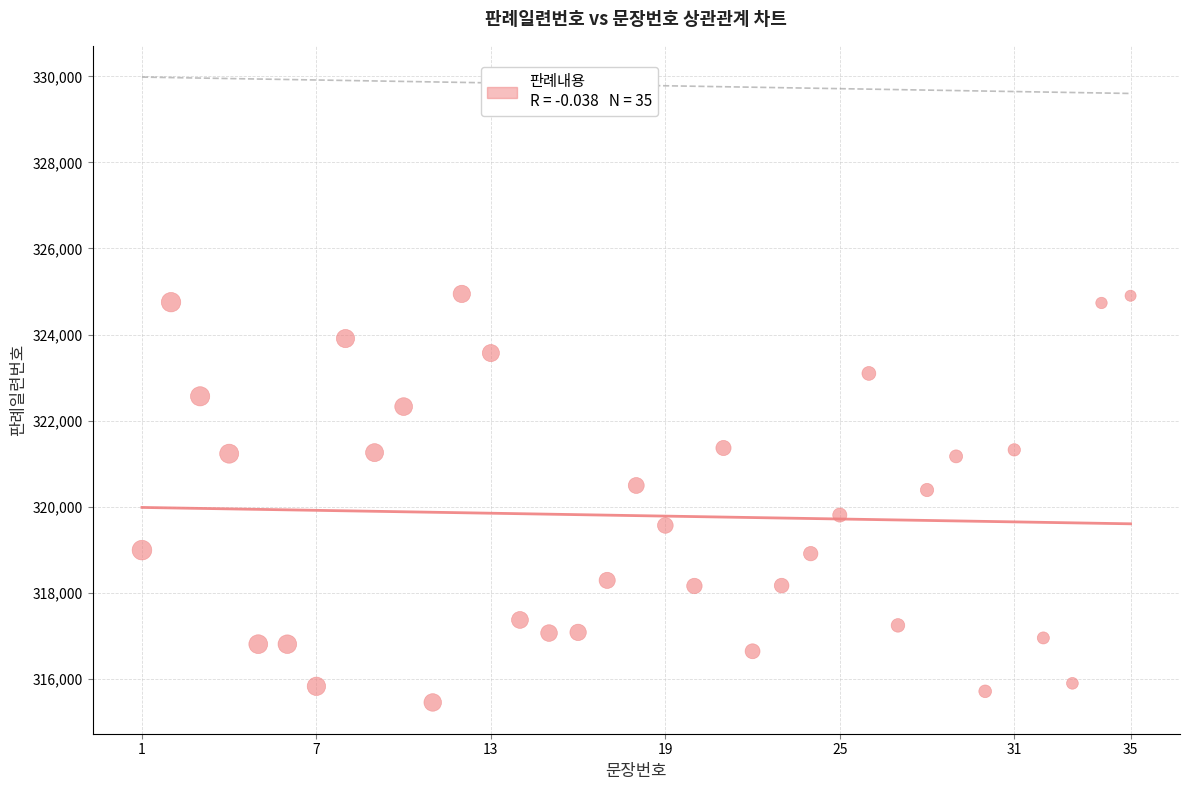

What is the range of X values (max minus min)?

34.0